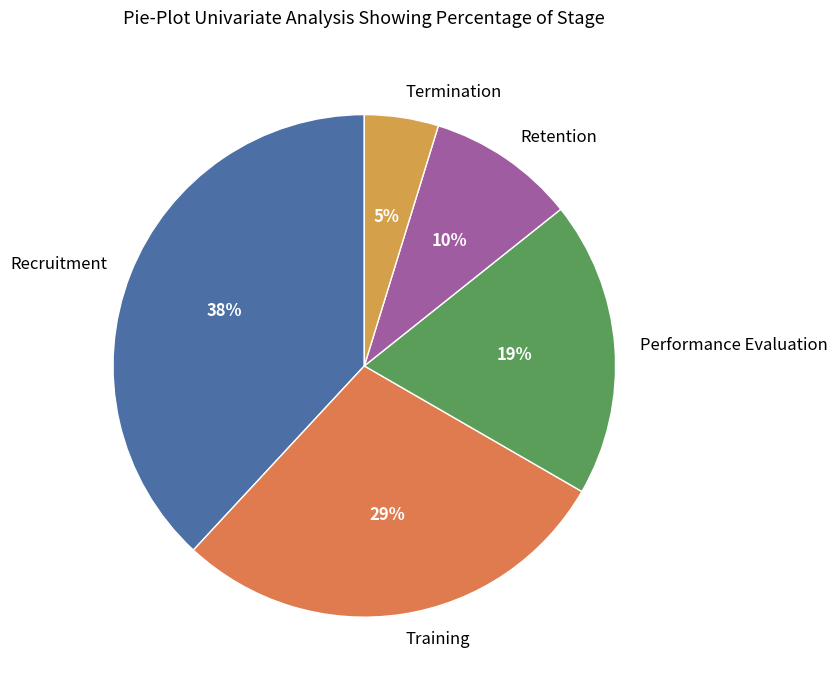

Is it true that Termination is 5% of the pie?

True